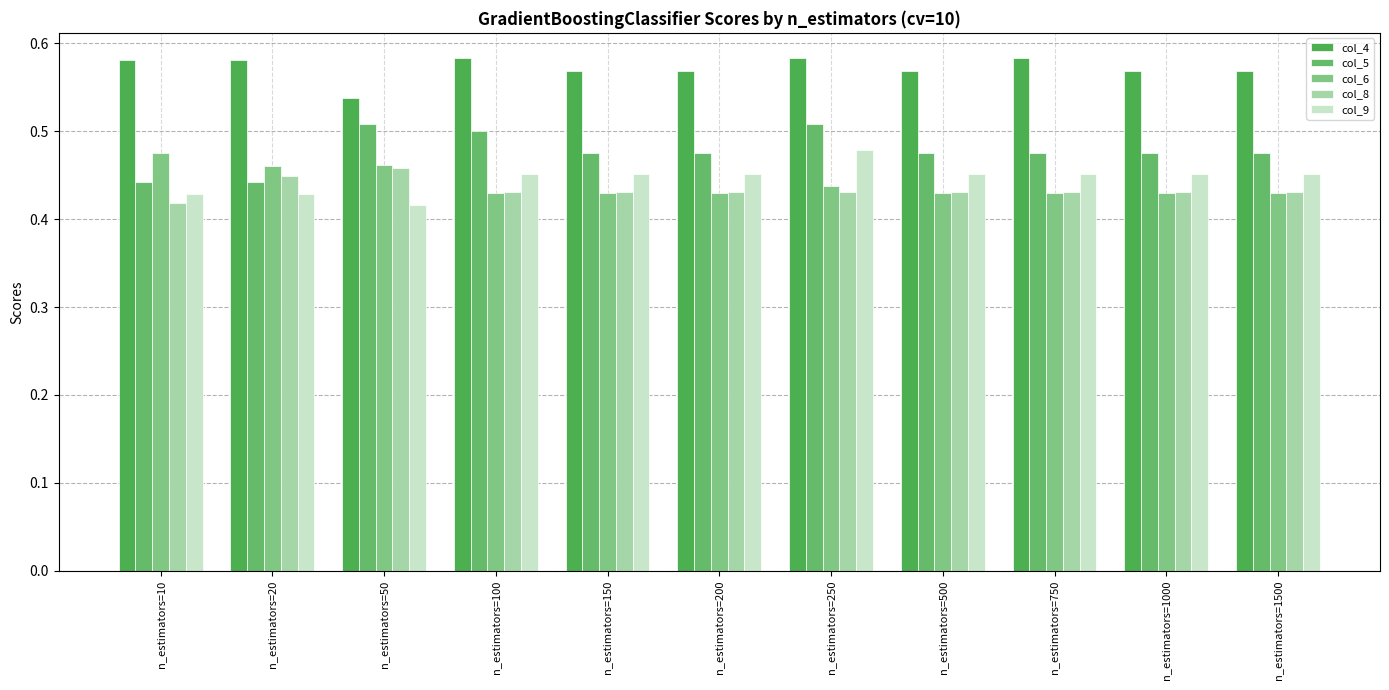

What is the spread (max minus min) of values at n_estimators=10?

0.2